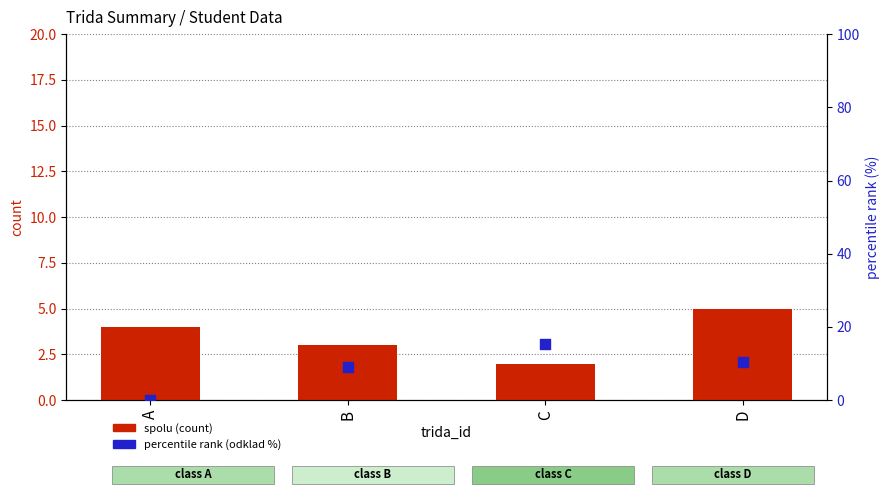

Which series contains the lowest Y value?

percentile rank (odklad %)